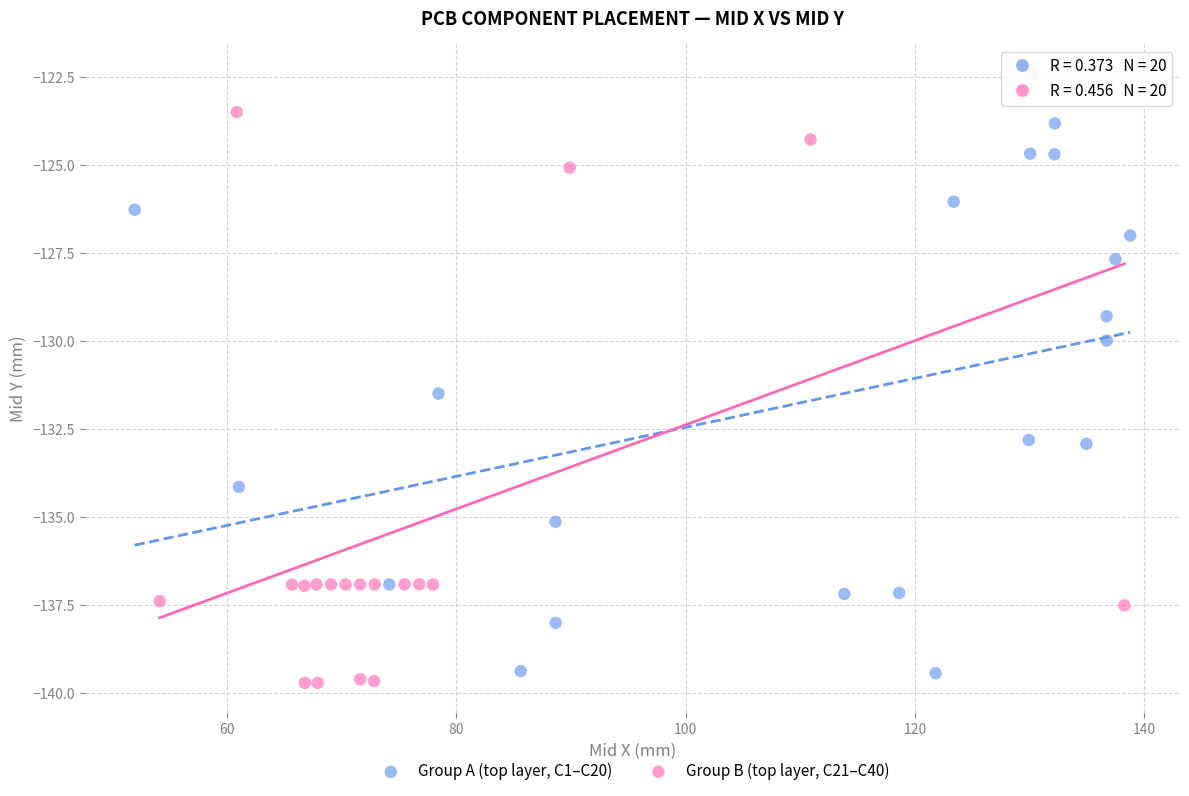

Which series has the widest spread of Y values?

Group B (top layer, C21–C40)